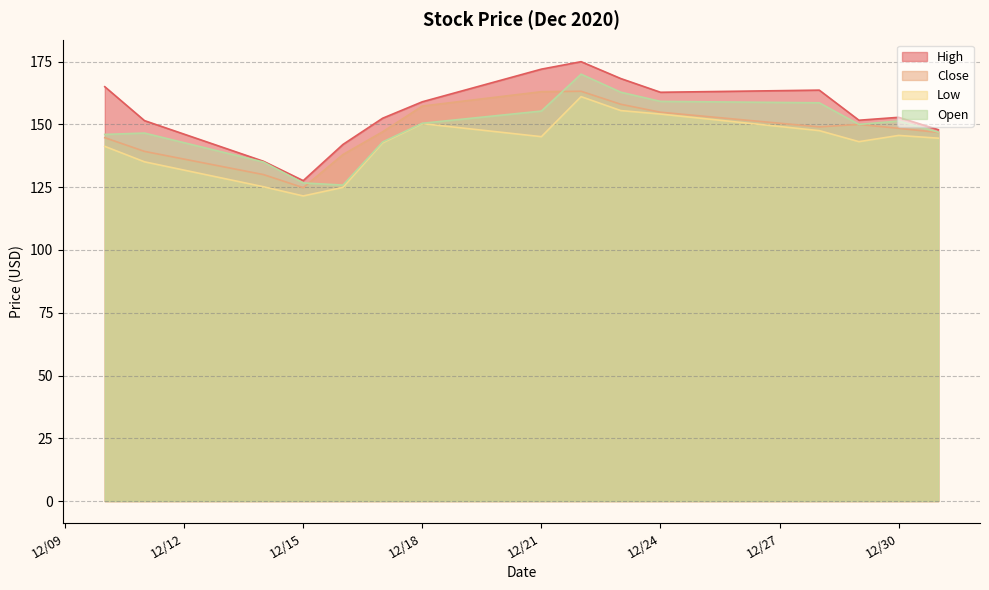

Where does the Open series first go above 150?

12/18